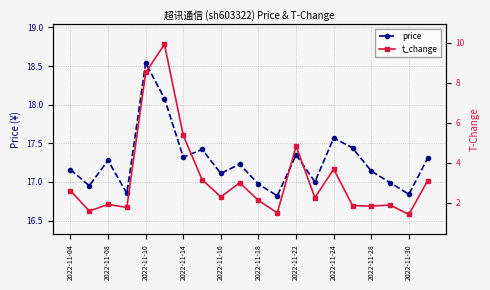

How many interior local valleys does the price series have?

7